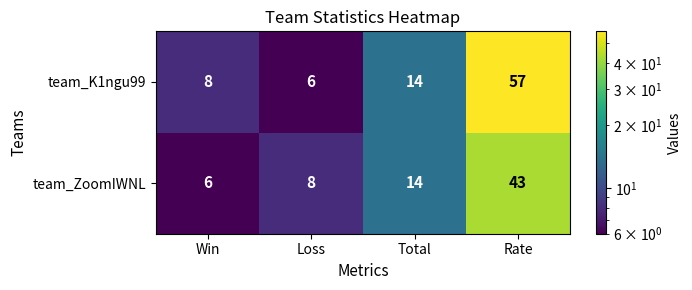

What is the average value of the team_ZoomIWNL series?

18